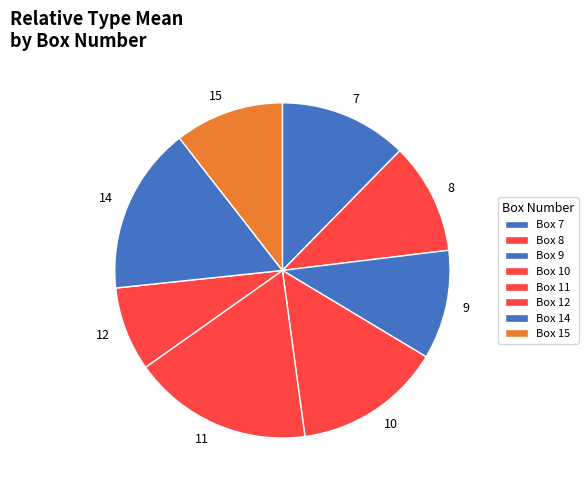

Is there any slice that represents more than half of the pie?

No